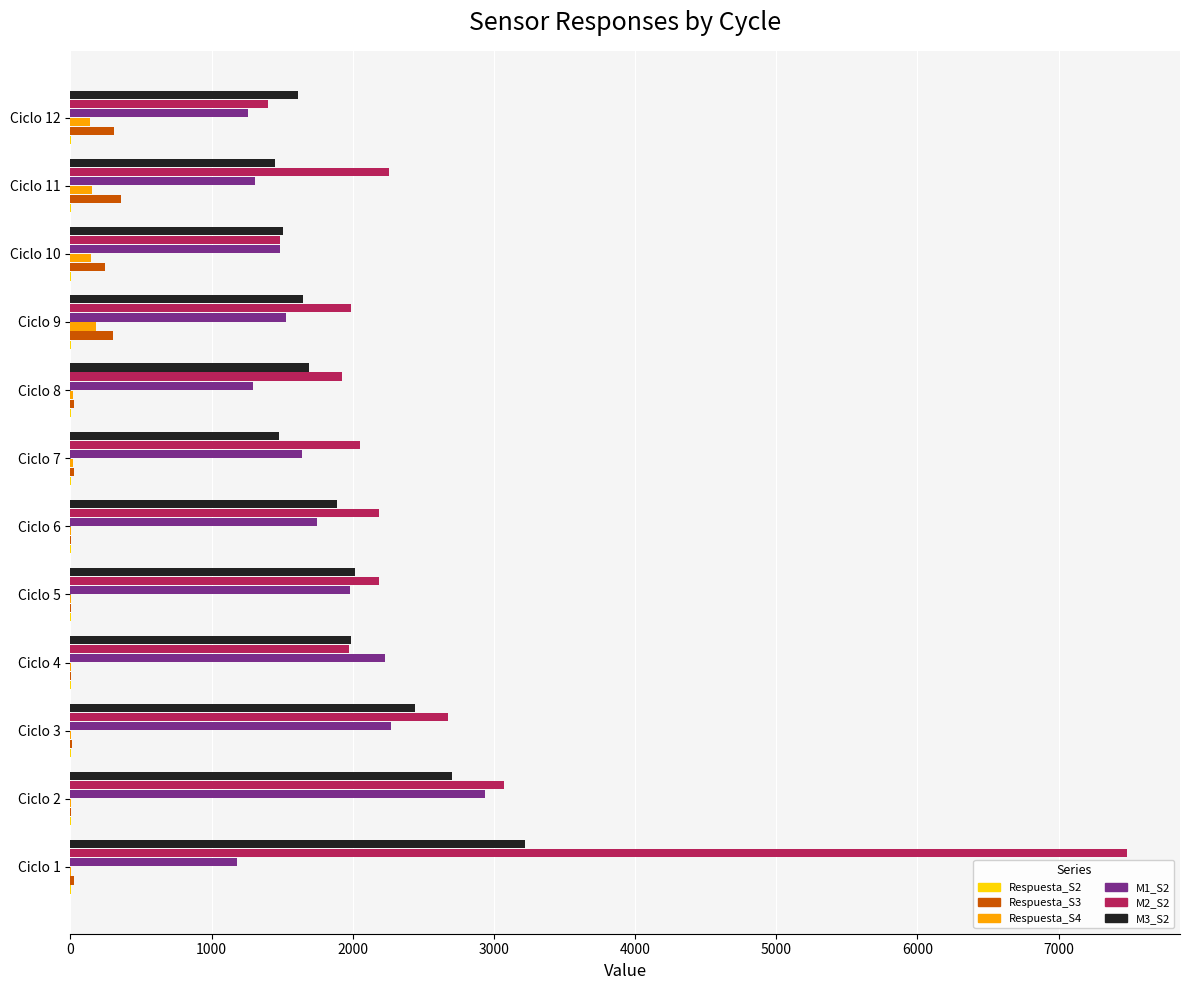

What is the sum of all M1_S2 values?

20858.5